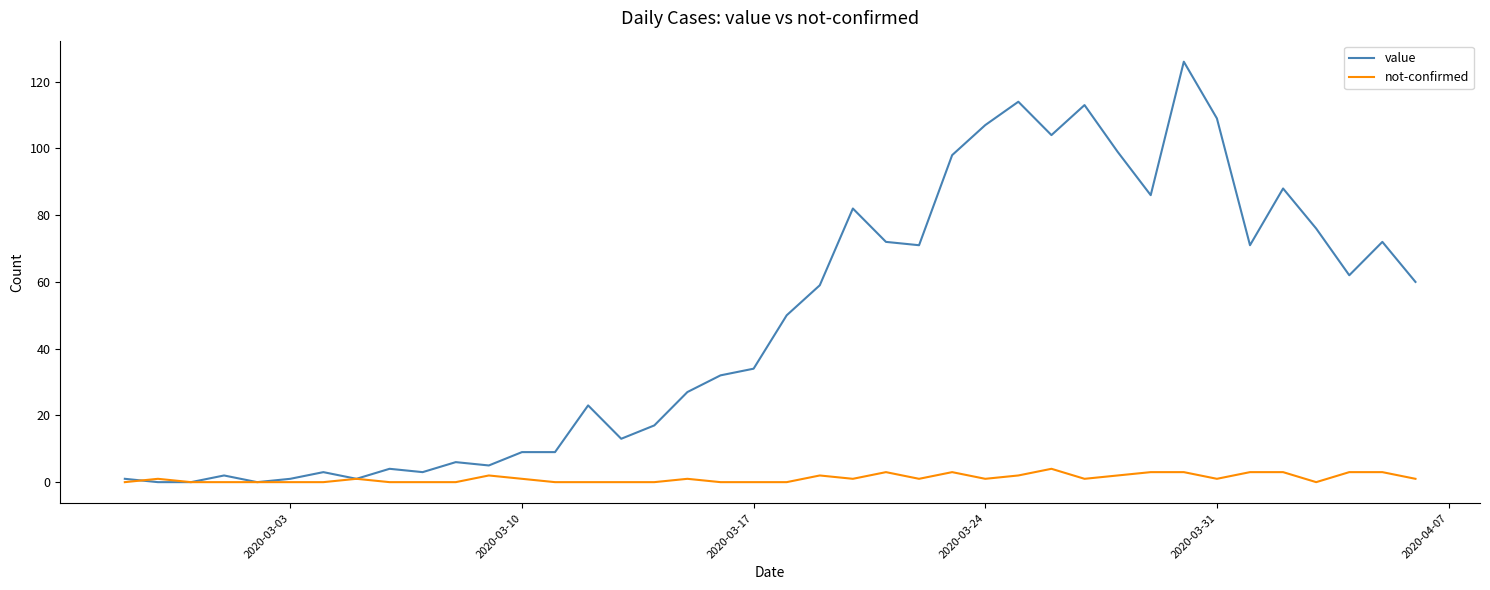

What is the highest value of the value series?

126